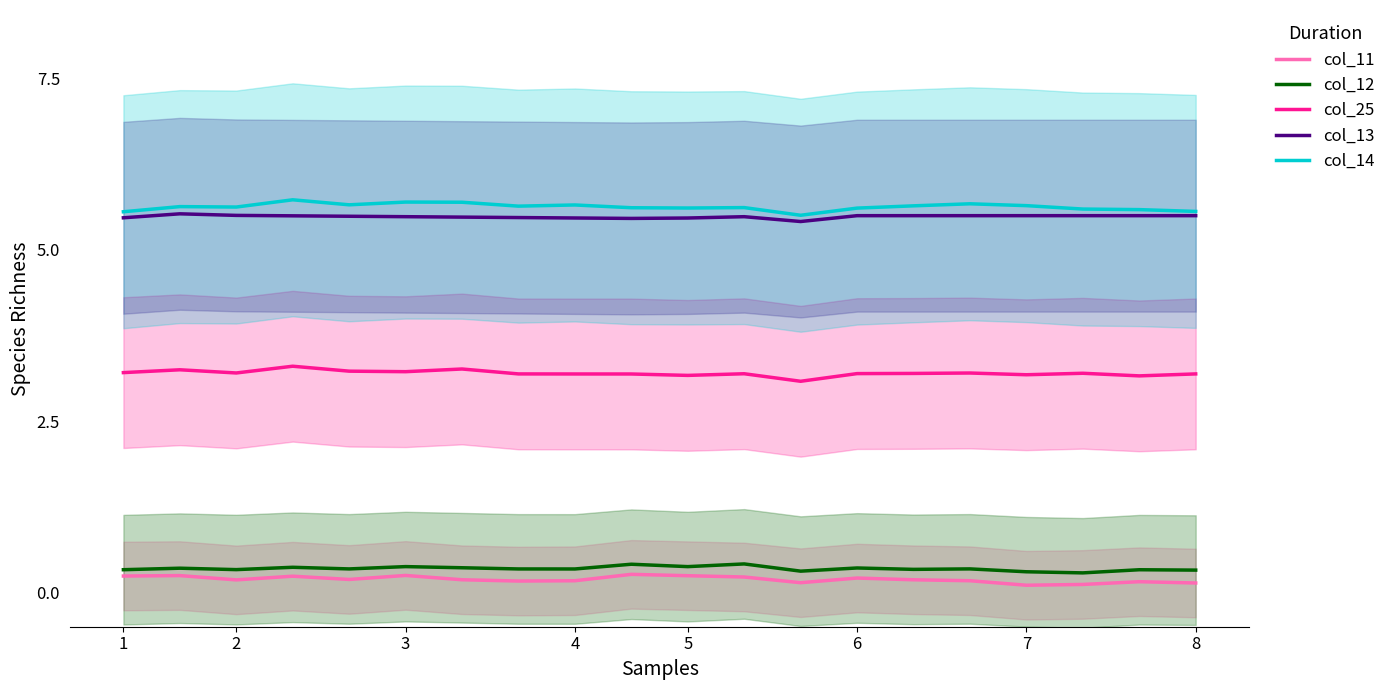

Which series has the largest total across all categories?

col_14